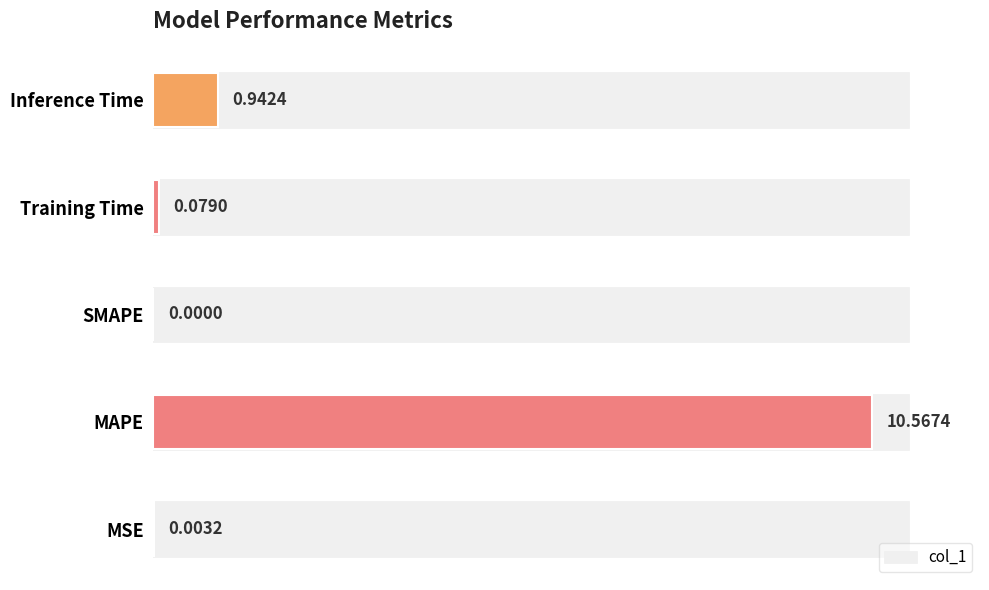

The chart shows a value of 18.1 at MAPE. True or false?

False